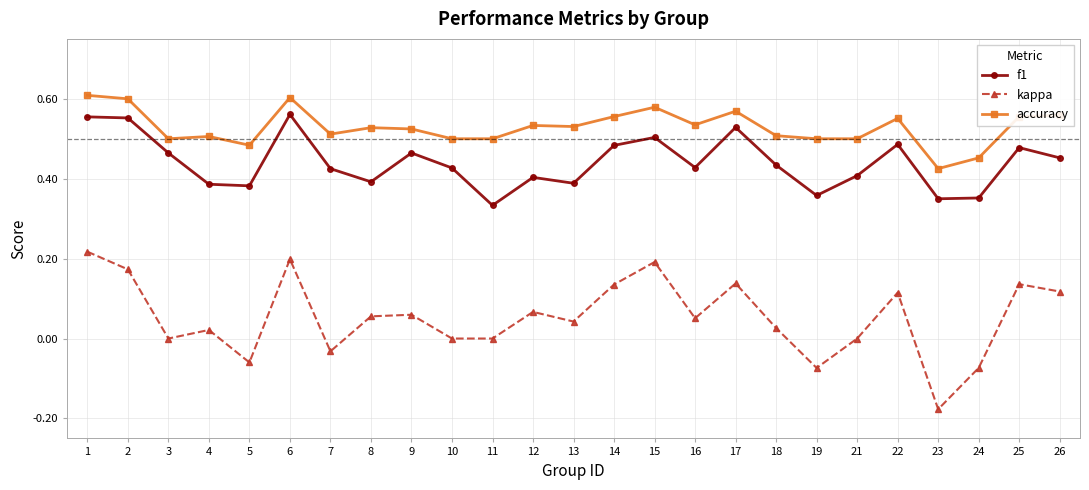

At which label is f1 closest to 0?

11